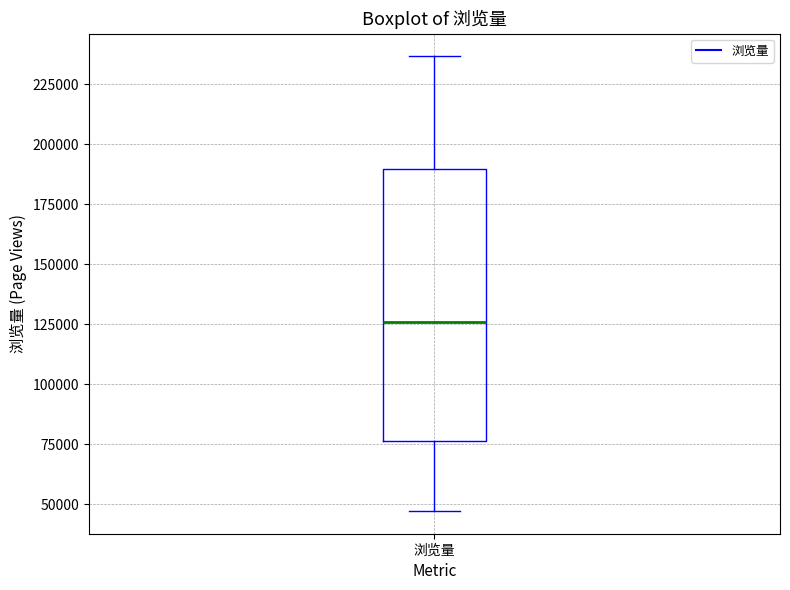

Read this box plot against the y-axis: the position of the median line, the range covered by the box, and the ends of both whiskers. The values are not printed on the chart, so give them approximately, as read against the axis.

median 125000, box 75000 to 190000, whiskers 45000 to 235000